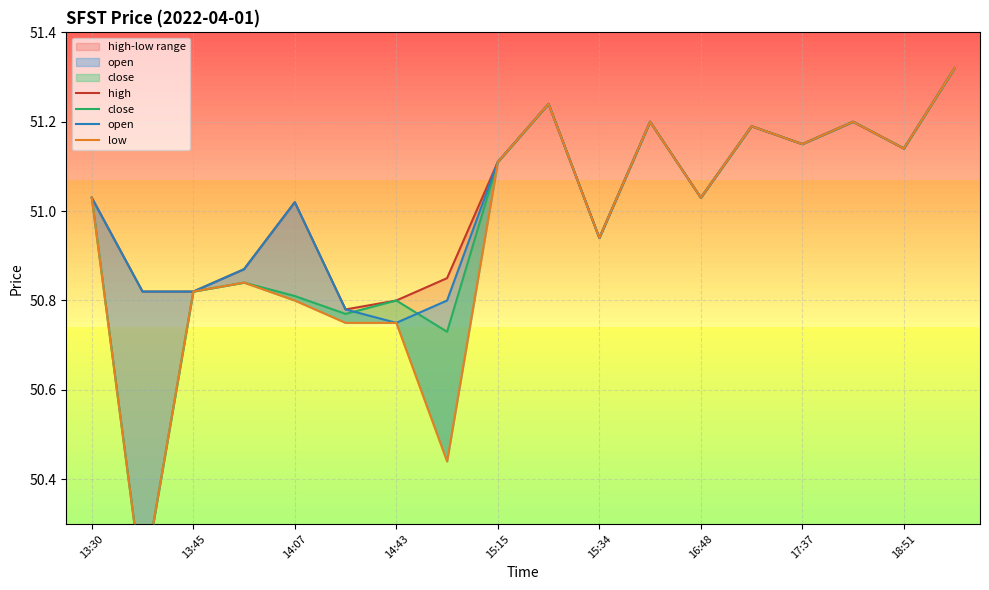

True or false: open and low cross at least once.

False